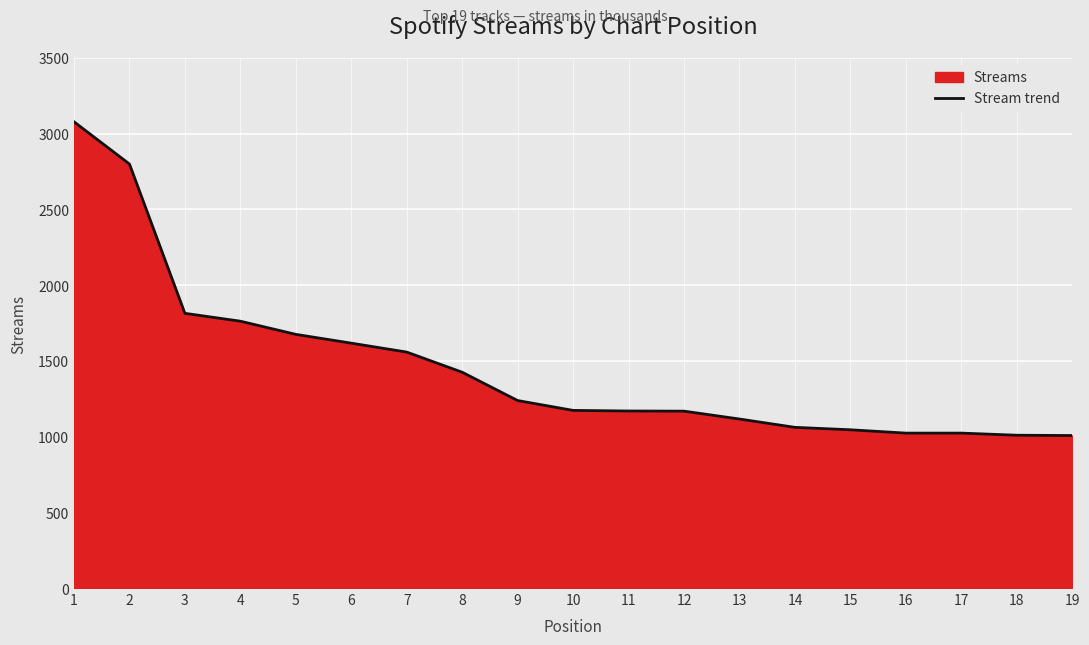

What is the change in value from 12 to 15?

-123